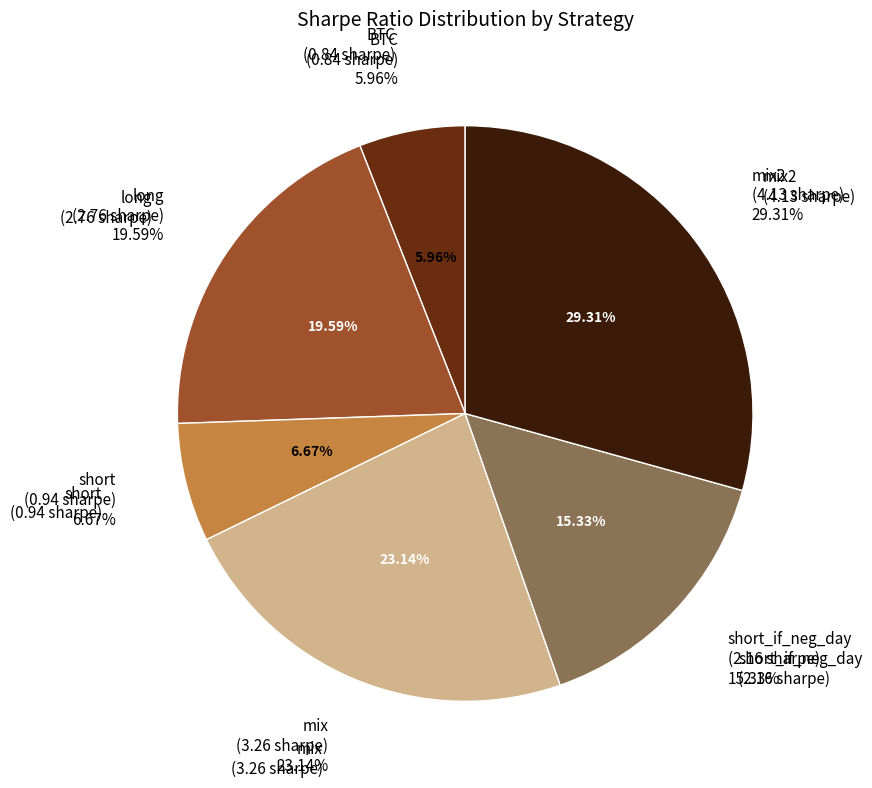

Which category has the smallest portion of the pie?

BTC